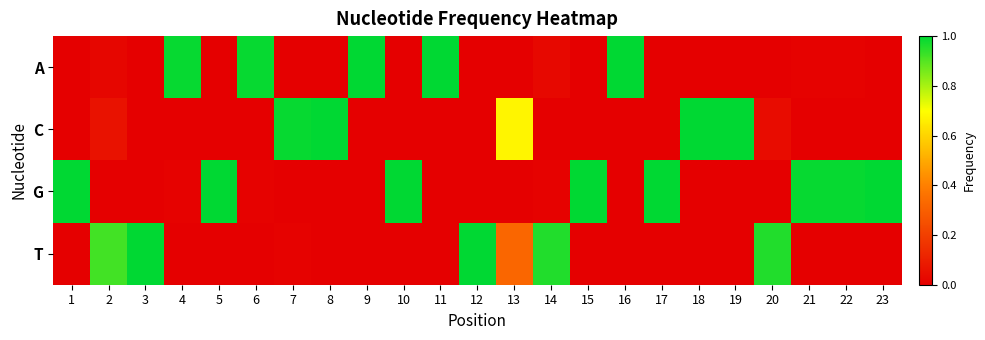

What is the difference between the highest and lowest values at 5?

1.0